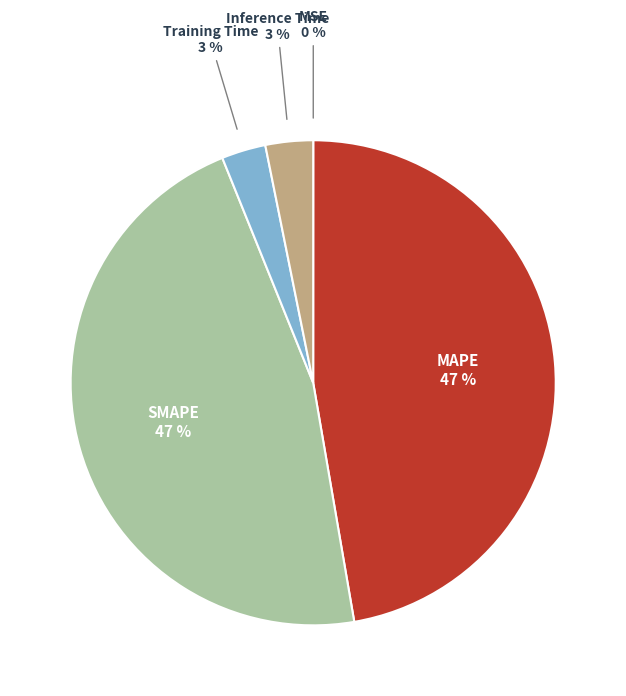

To the nearest percent, what is the average slice percentage?

20%